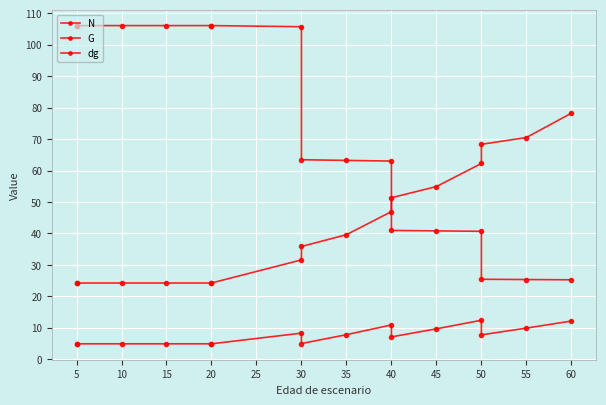

True or false: dg and G cross at least once.

False